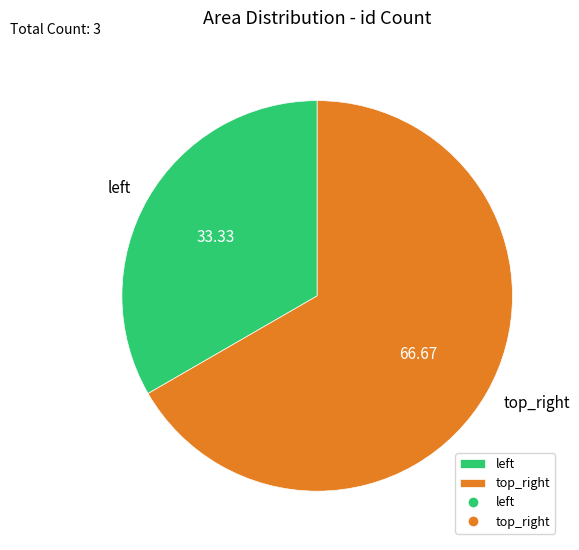

Rank the categories by value from lowest to highest.

left, top_right